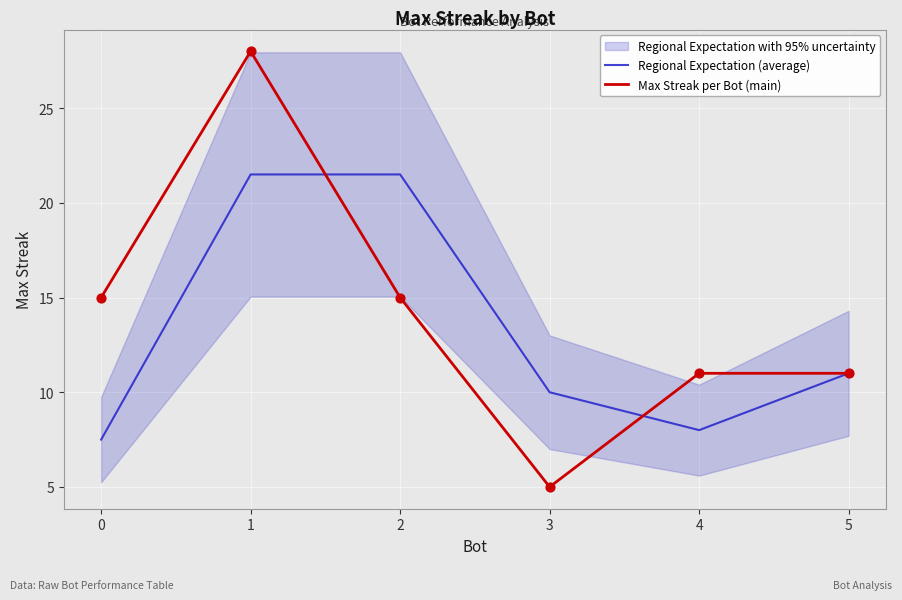

What is the total value across all series at 3?

15.0